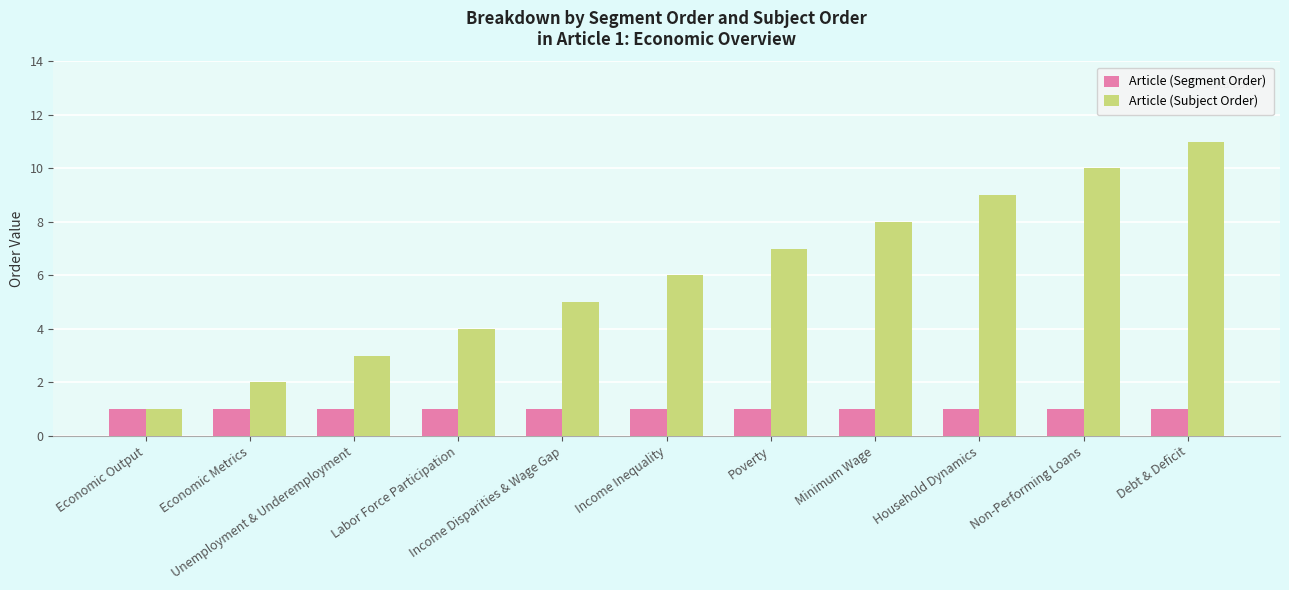

Reading left to right, list all the values displayed in this chart.

Article (Segment Order): 1	1	1	1	1	1	1	1	1	1	1
Article (Subject Order): 1	2	3	4	5	6	7	8	9	10	11